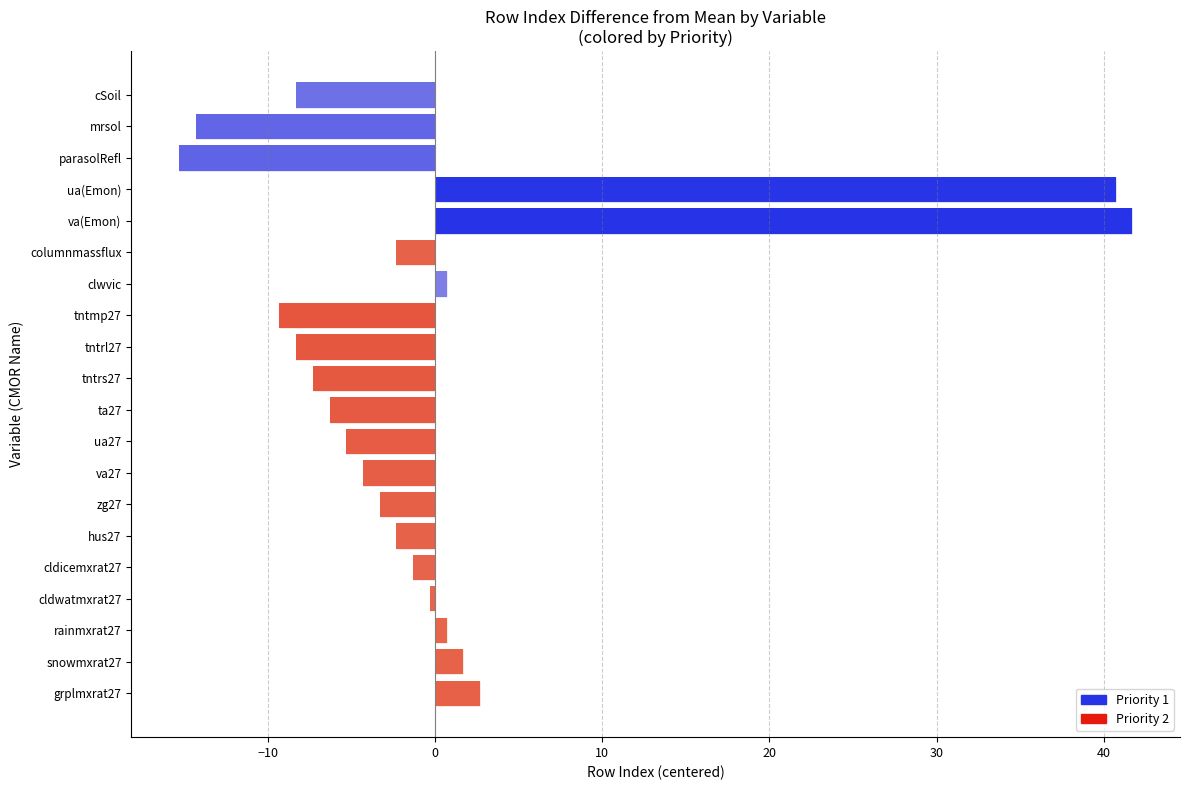

Reading left to right, list all the values displayed in this chart.

cSoil=-8.3	mrsol=-14.3	parasolRefl=-15.3	ua(Emon)=40.7	va(Emon)=41.7	columnmassflux=-2.3	clwvic=0.7	tntmp27=-9.3	tntrl27=-8.3	tntrs27=-7.3	ta27=-6.3	ua27=-5.3	va27=-4.3	zg27=-3.3	hus27=-2.3	cldicemxrat27=-1.3	cldwatmxrat27=-0.3	rainmxrat27=0.7	snowmxrat27=1.7	grplmxrat27=2.7